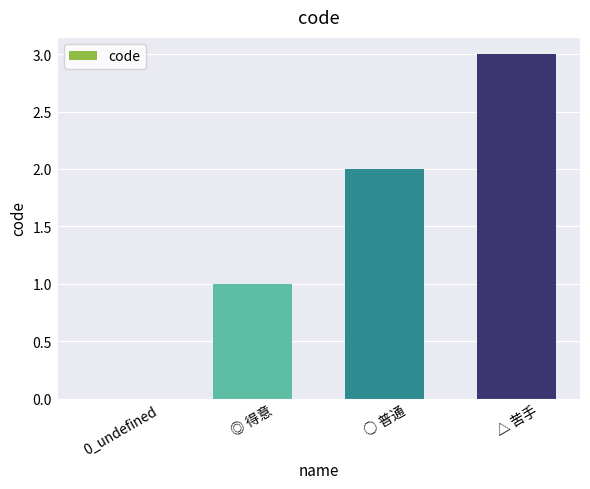

What is the maximum value shown in the chart?

3